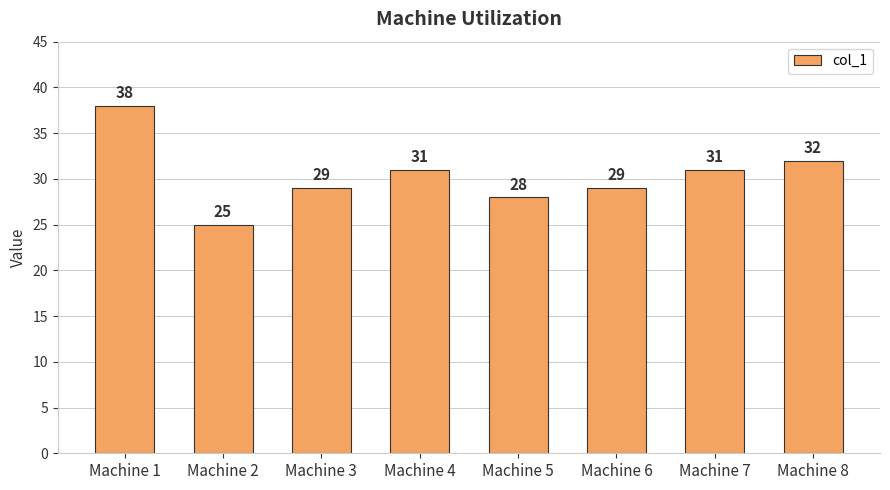

What is the average value?

30